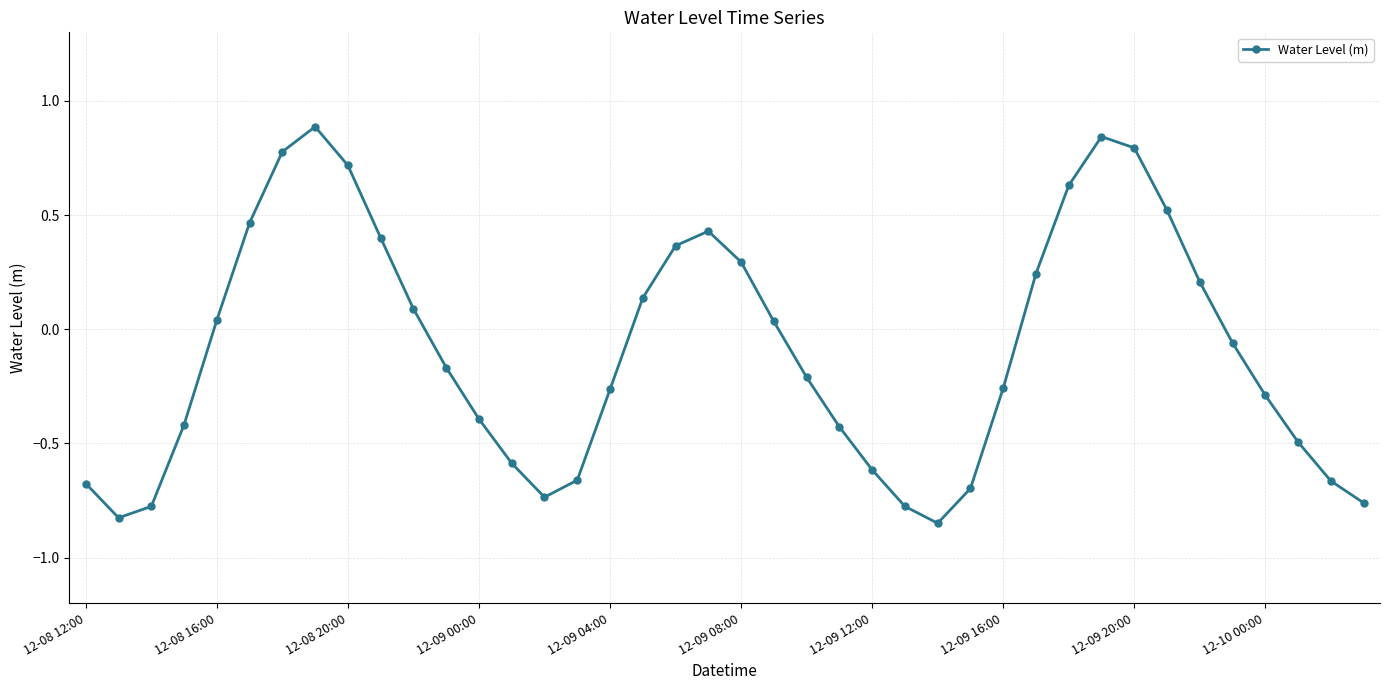

What is the sum of all values?

-3.7